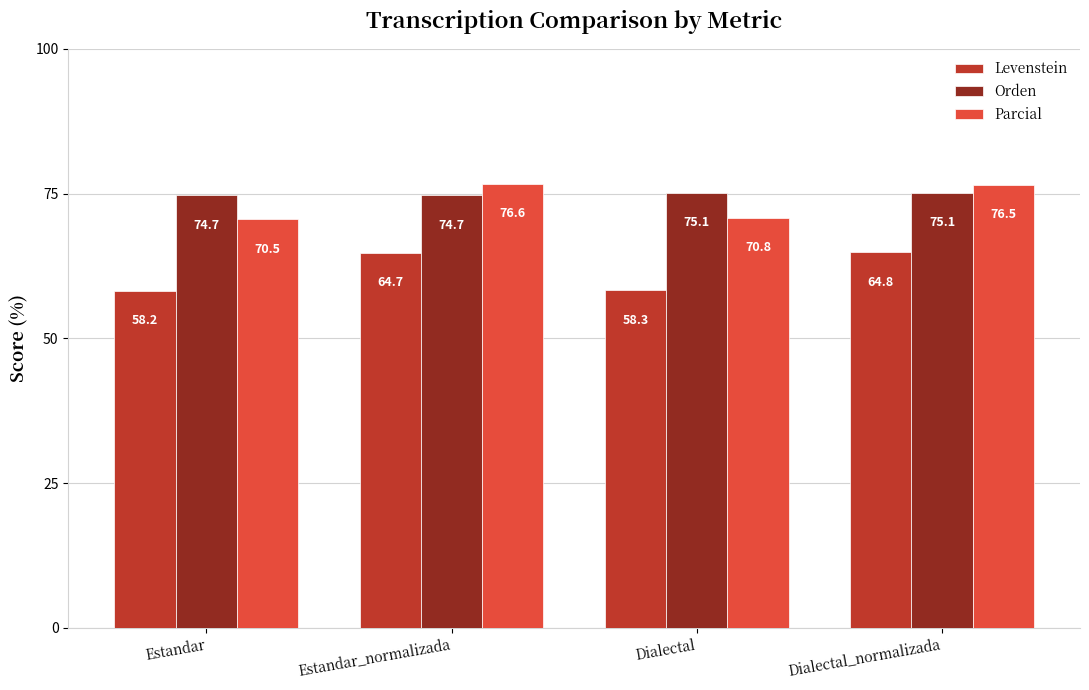

What is the difference between the Parcial values at Estandar_normalizada and Estandar?

6.1